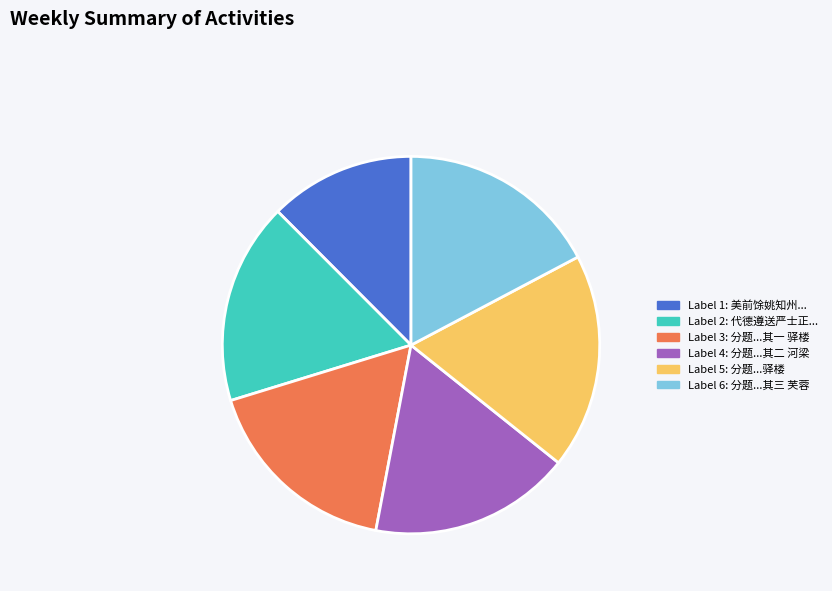

Is there any slice that represents more than half of the pie?

No